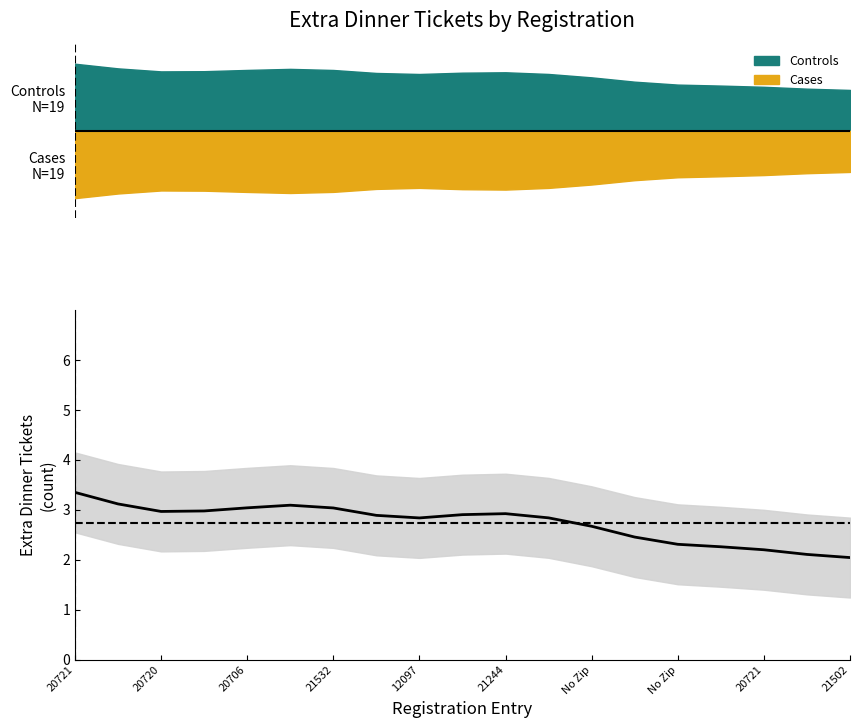

Reading left to right, transcribe all the data shown in this chart.

3.3	3.1	3.0	3.0	3.0	3.1	3.0	2.9	2.8	2.9	2.9	2.8	2.7	2.5	2.3	2.3	2.2	2.1	2.0